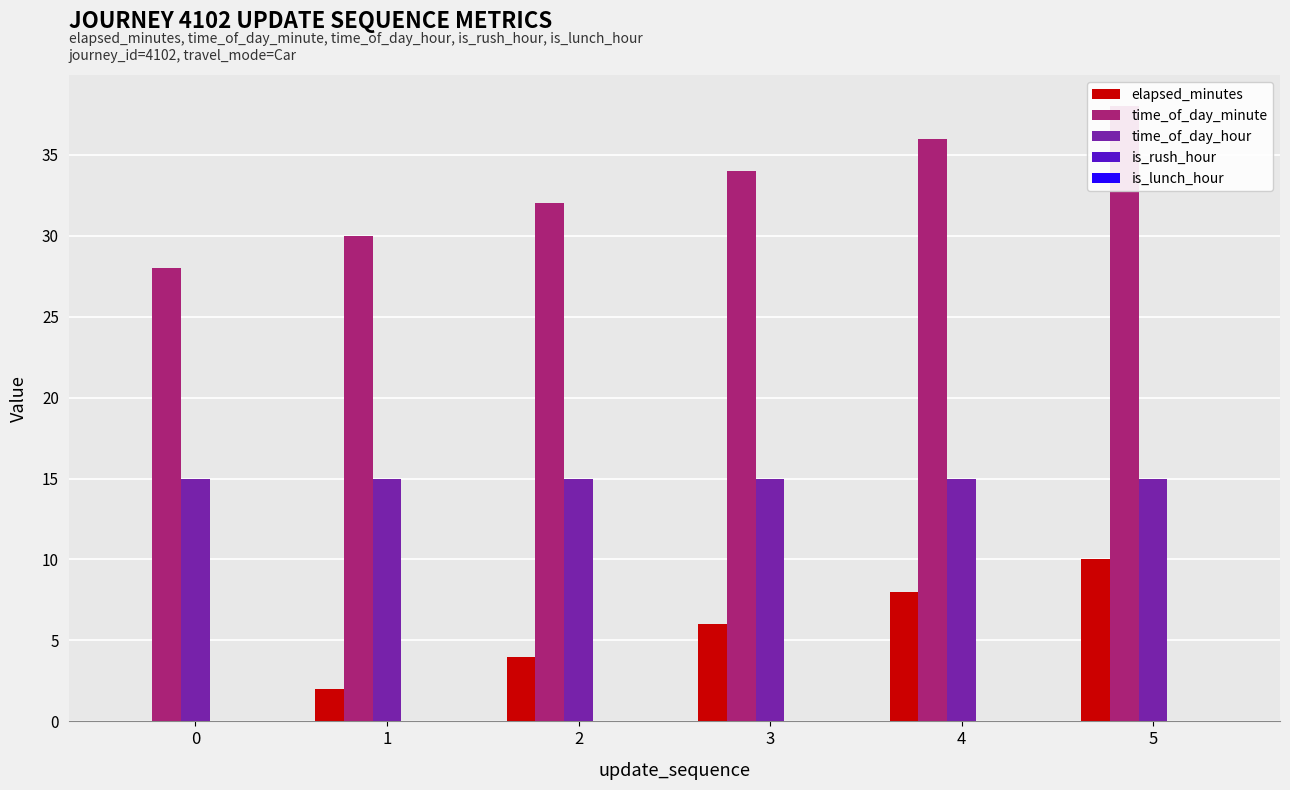

Count the number of categories in the chart.

6